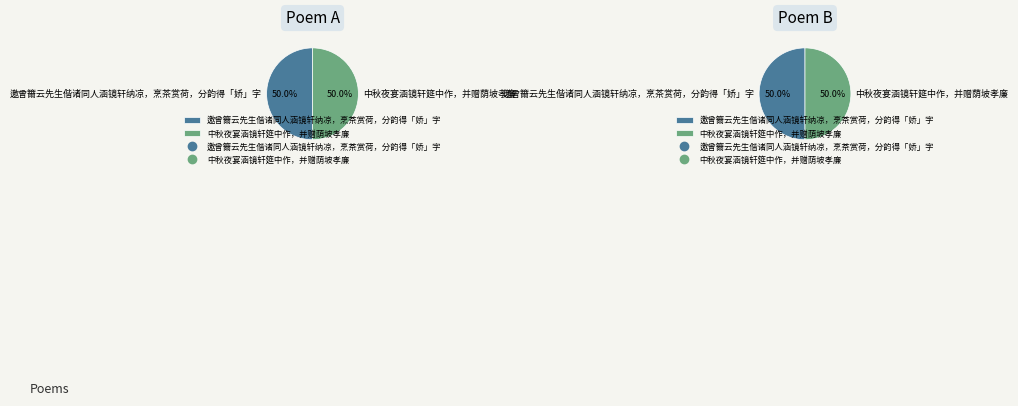

Which category has the biggest portion of the pie?

中秋夜宴涵镜轩筵中作，并赠荫坡孝廉